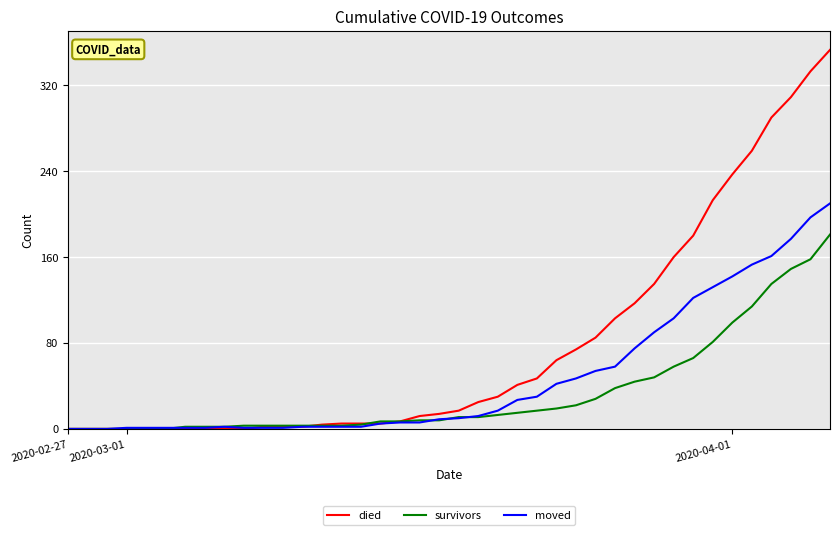

Which series has the largest total across all categories?

died